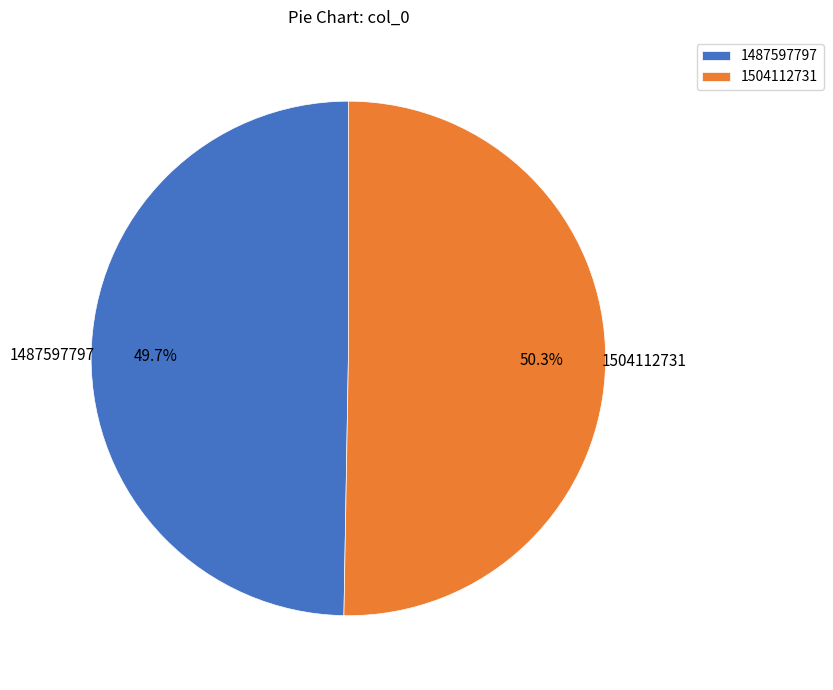

What portion of the pie excludes 1487597797?

50.3%